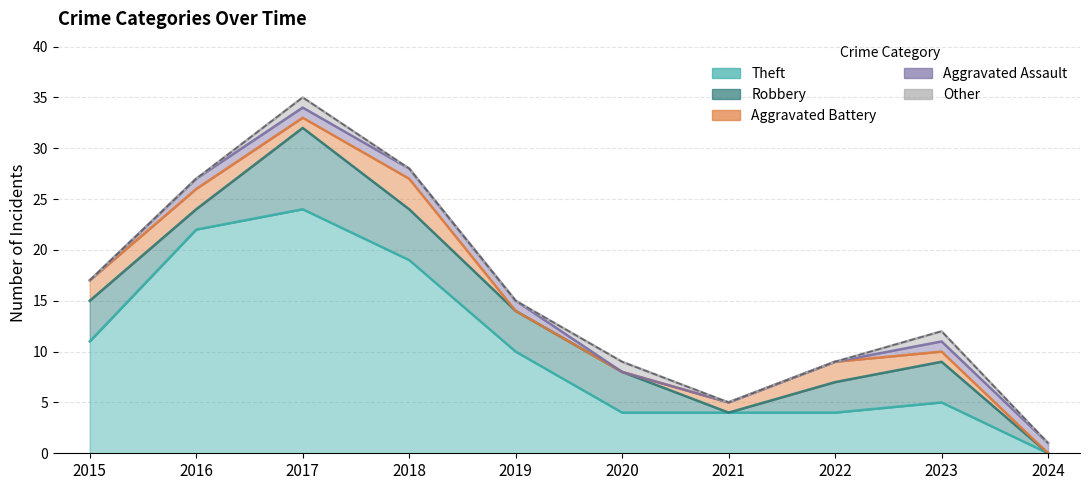

The value at 2024 is 1. True or false?

True